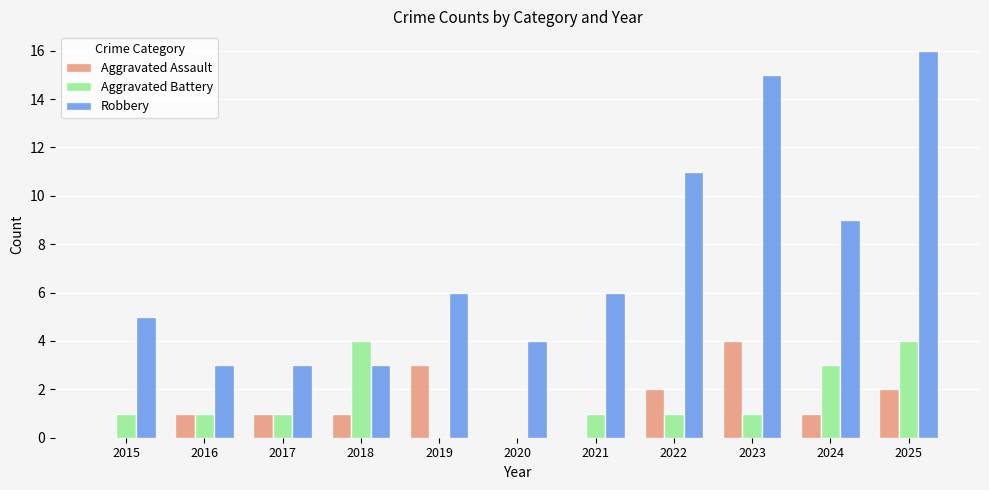

What is the highest value of the Aggravated Battery series?

4